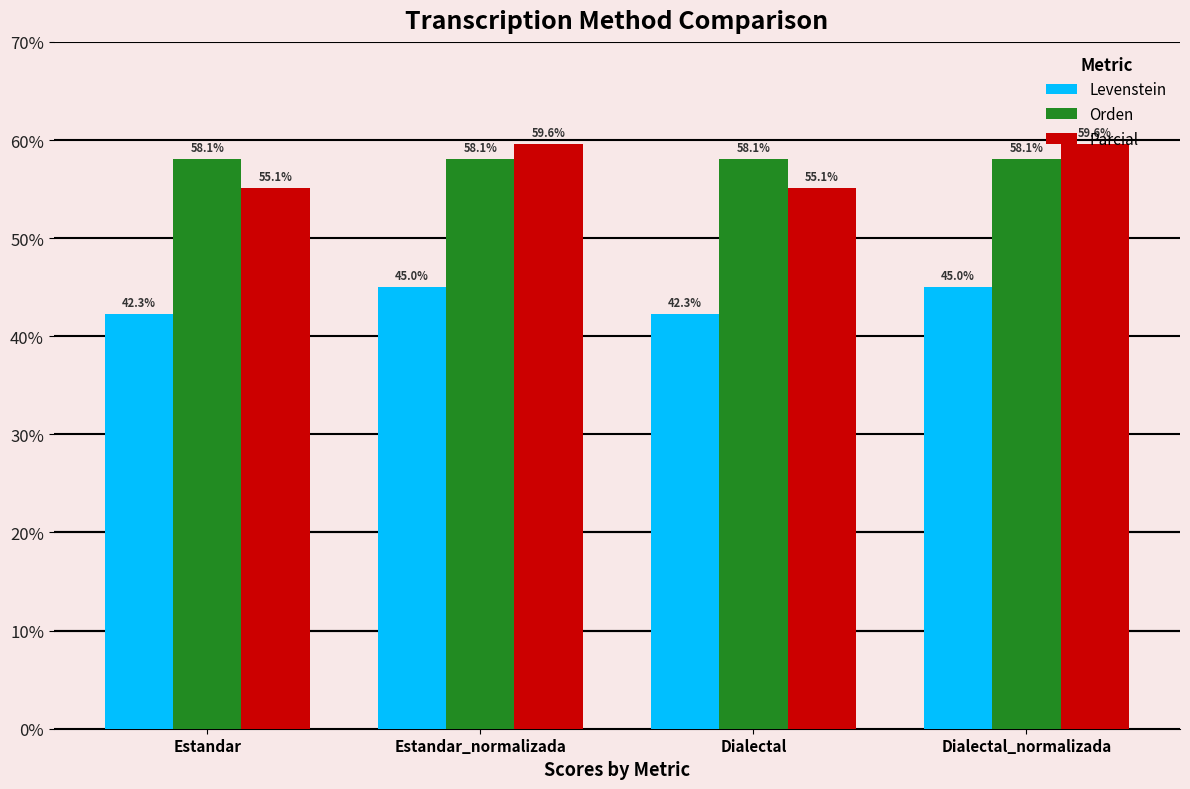

Does the chart contain stacked bars?

No